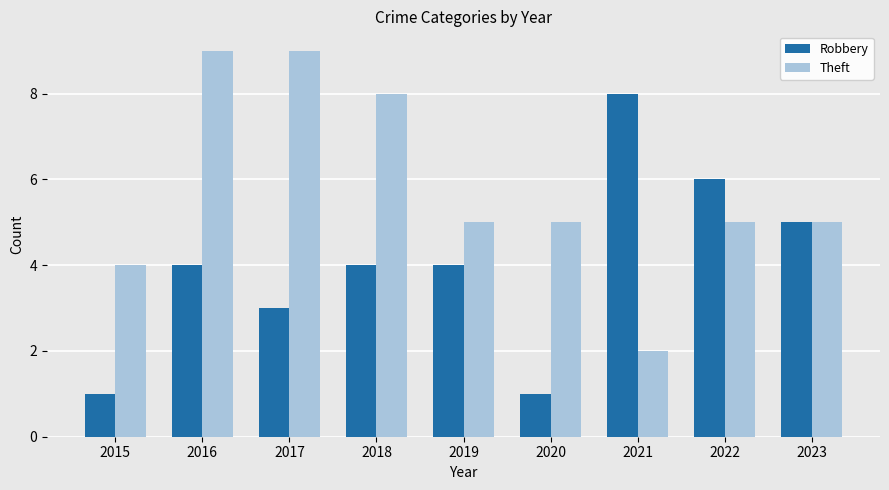

What is the highest value of the Theft series?

9